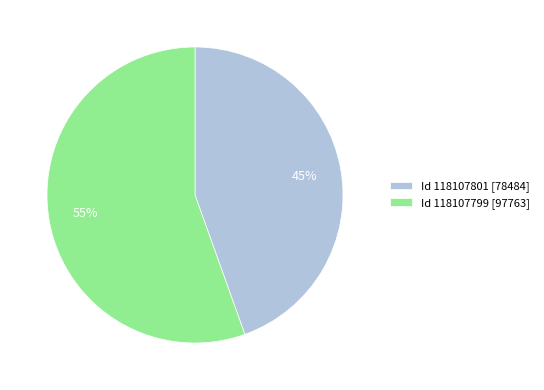

What is the largest slice in the pie chart?

Id 118107799 [97763]